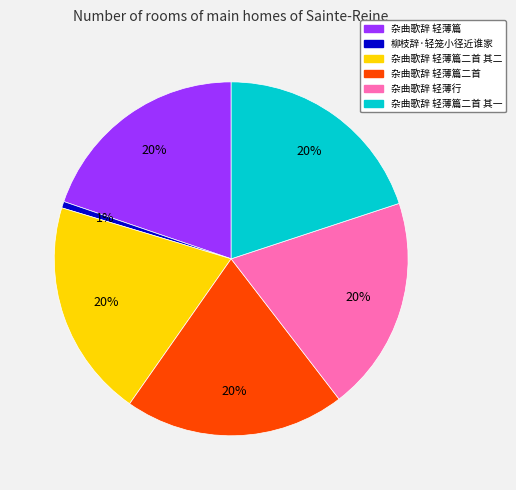

Does any single category account for the majority?

No